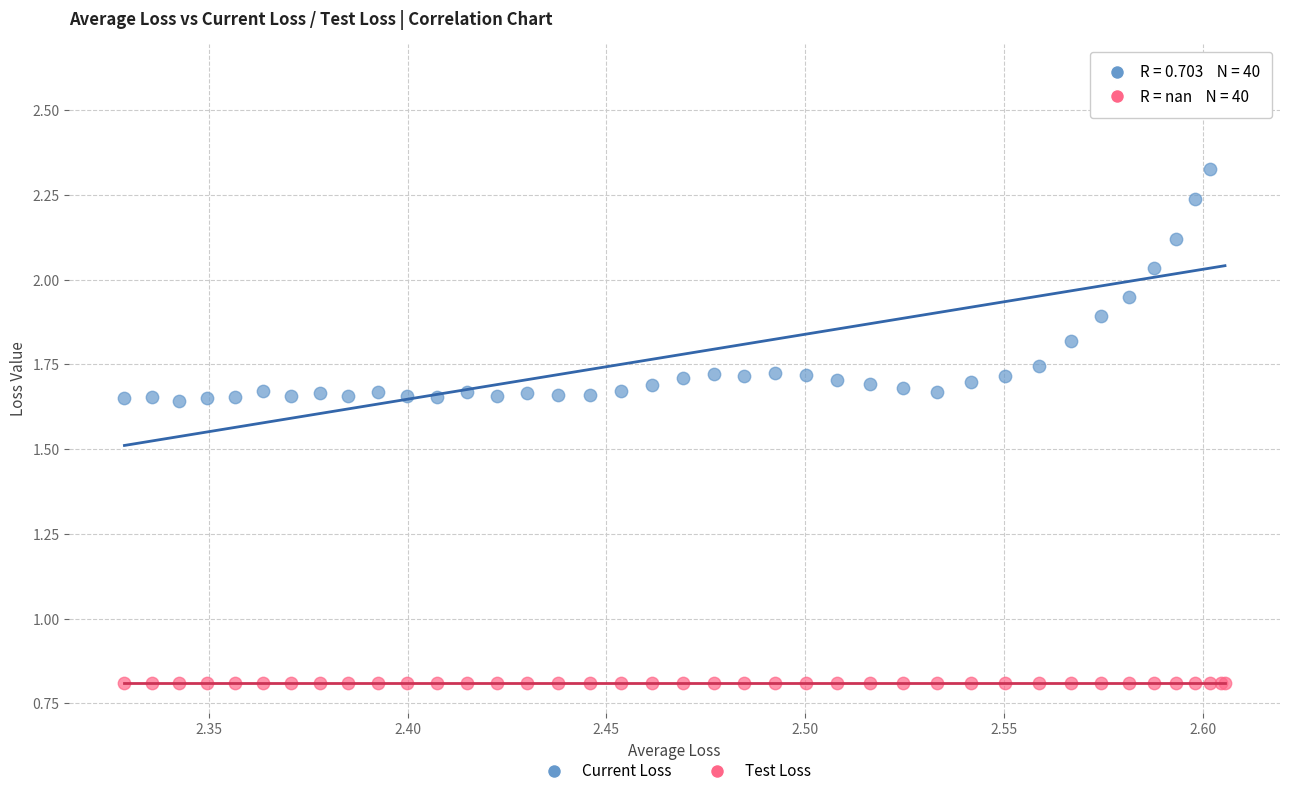

Which series reaches the maximum Y coordinate?

Current Loss